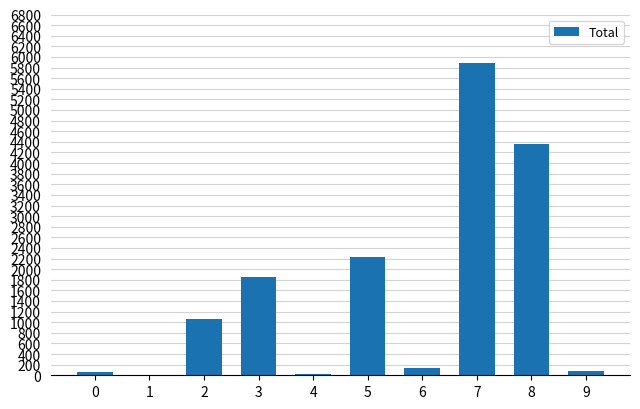

What is the maximum value shown in the chart?

5878